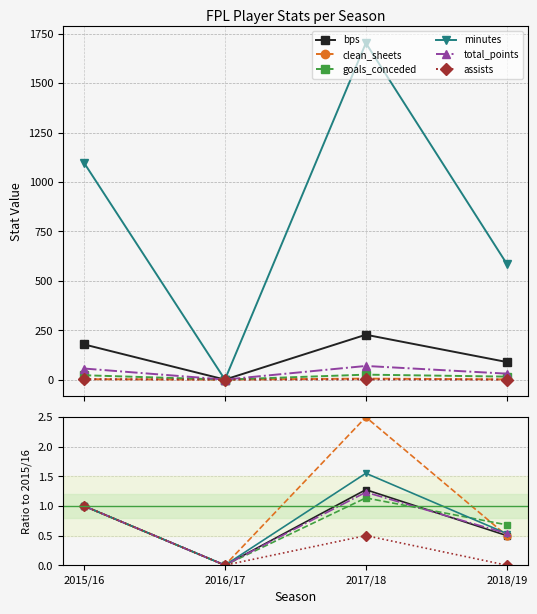

What are all the series names shown in the legend?

bps, clean_sheets, goals_conceded, minutes, total_points, assists